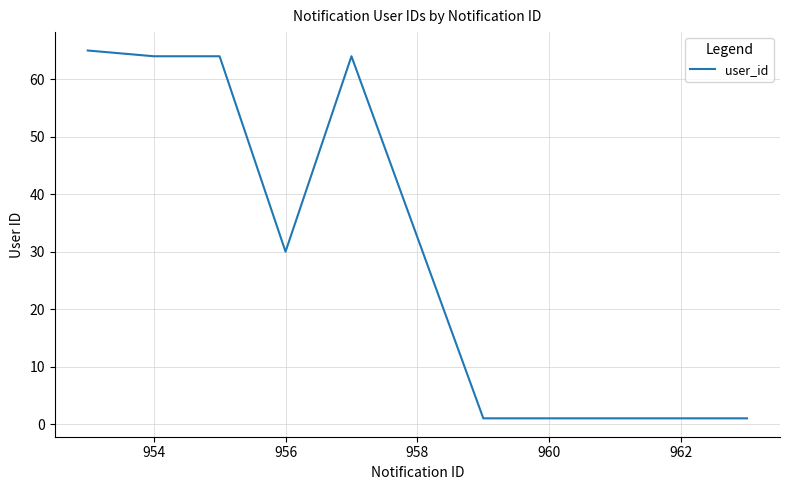

What is the greatest value displayed?

65